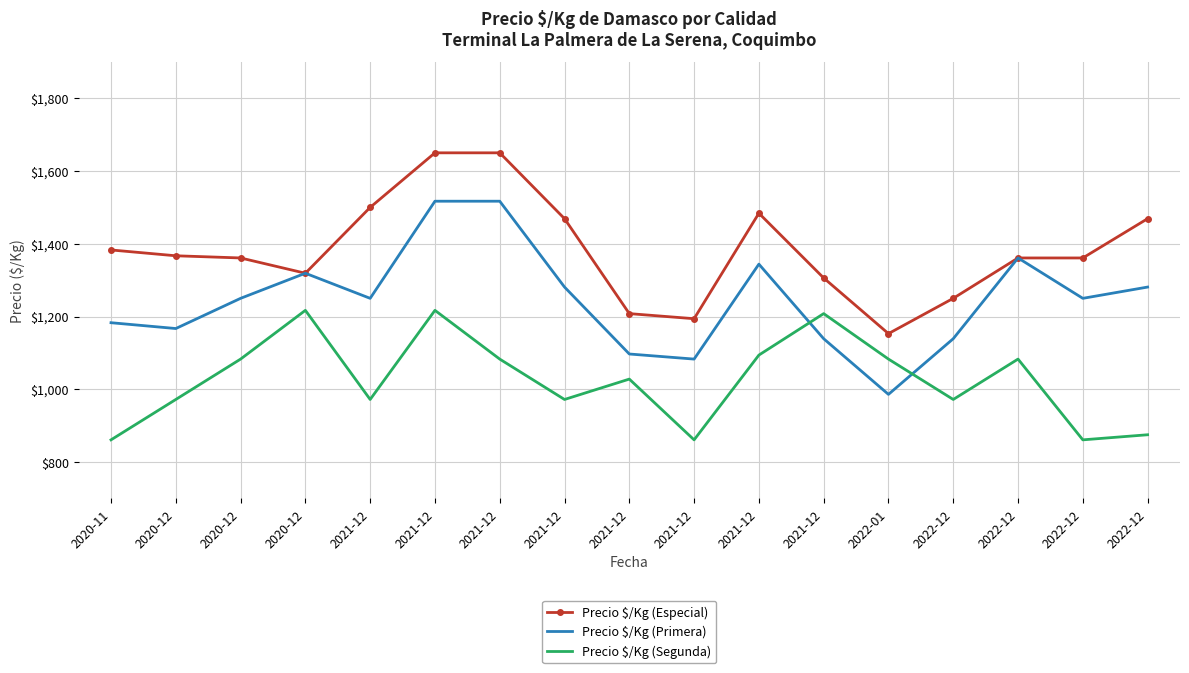

What are all the series names shown in the legend?

Precio $/Kg (Especial), Precio $/Kg (Primera), Precio $/Kg (Segunda)